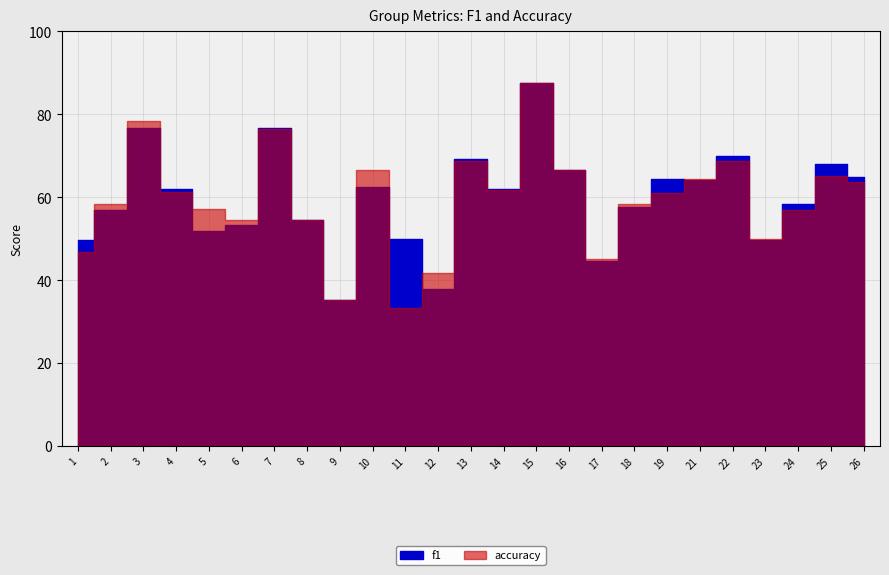

After their last crossing, which series has the higher values: f1 or accuracy?

f1